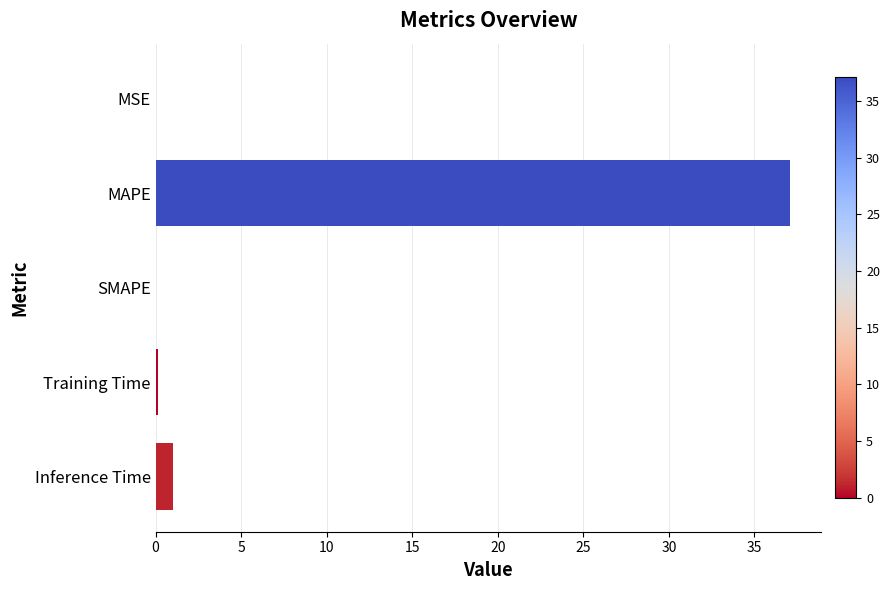

What is the sum of the values at Inference Time and SMAPE?

1.0